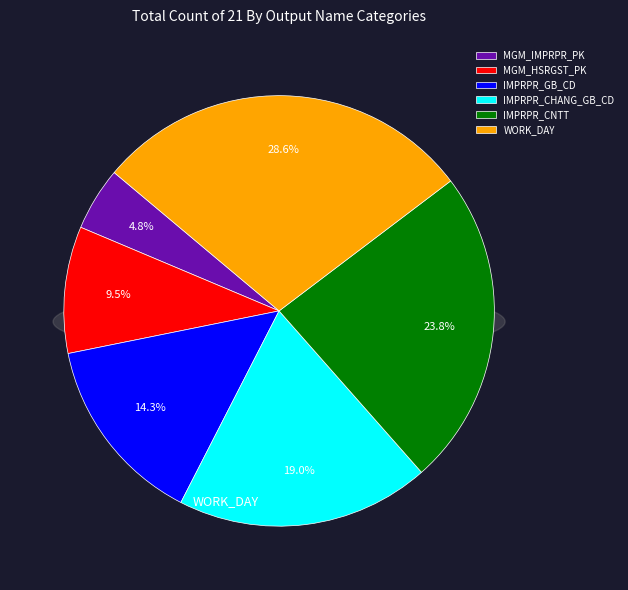

Which slice is the largest?

WORK_DAY